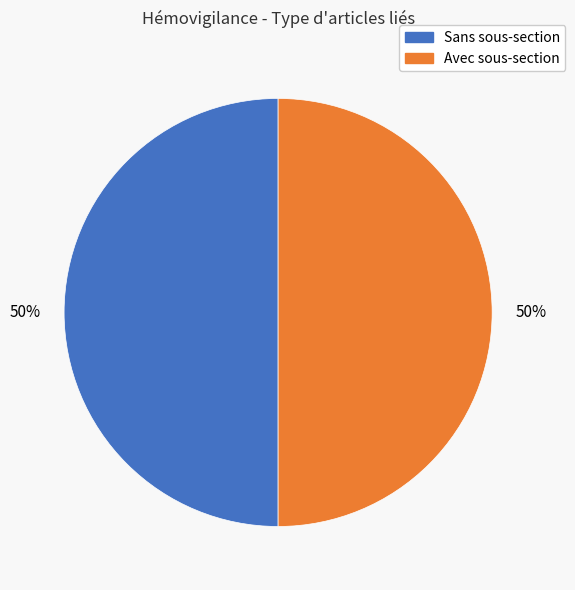

How many segments does this pie chart have?

2